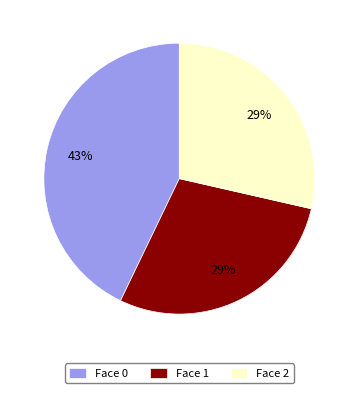

Do Face 0 and Face 2 together represent more than half of the pie?

Yes